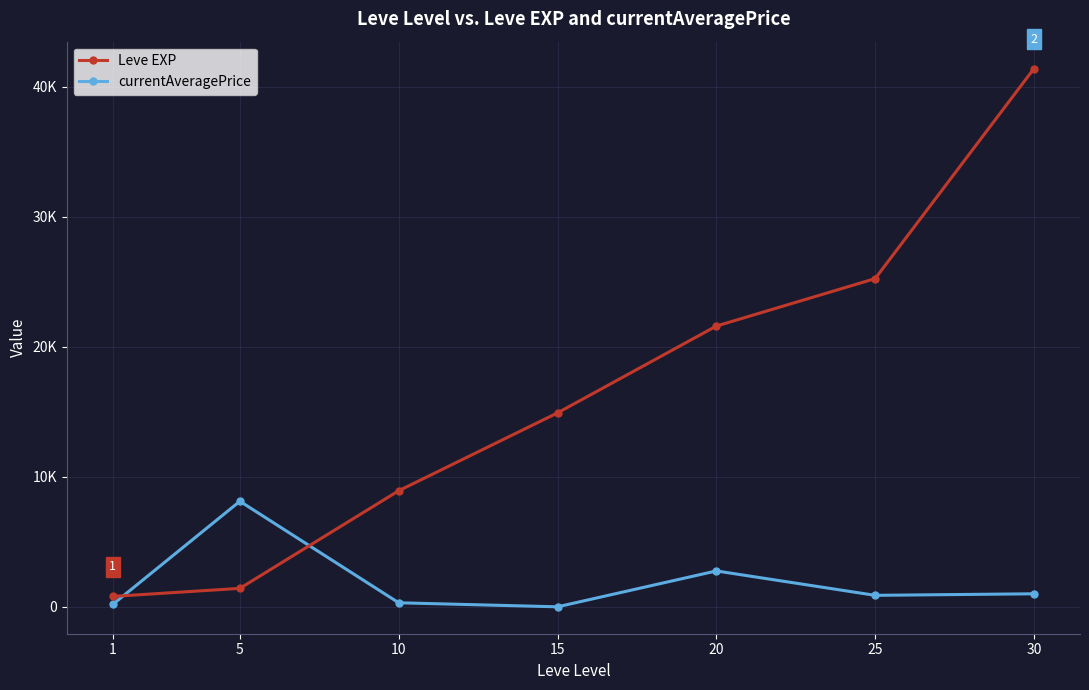

What is the difference between the second highest and minimum values in the Leve EXP series?

24450.0